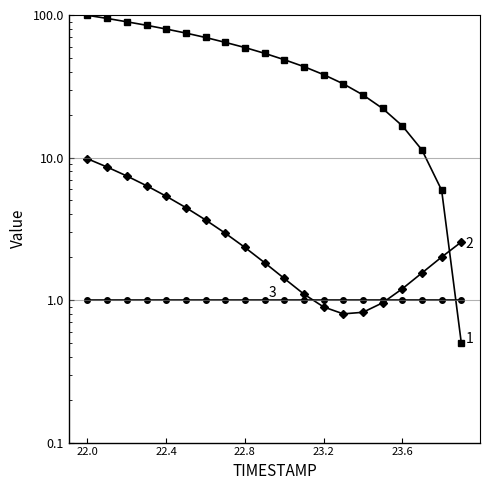

Does the chart display data point markers on the line(s)?

Yes